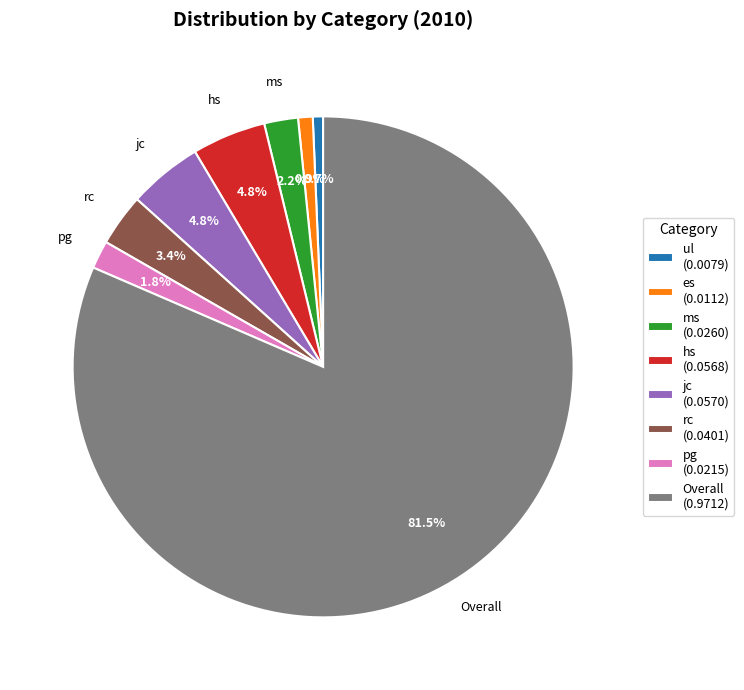

Is there any slice that represents more than half of the pie?

Yes